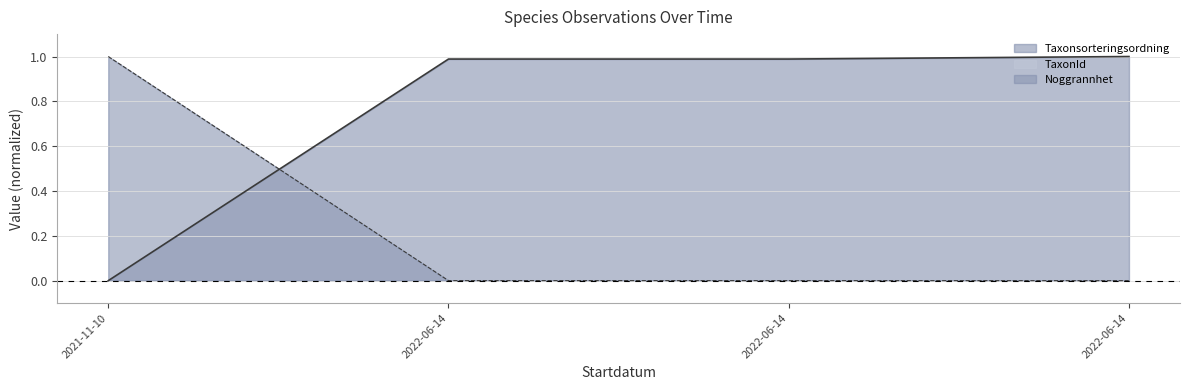

How many values in Taxonsorteringsordning are above zero?

3